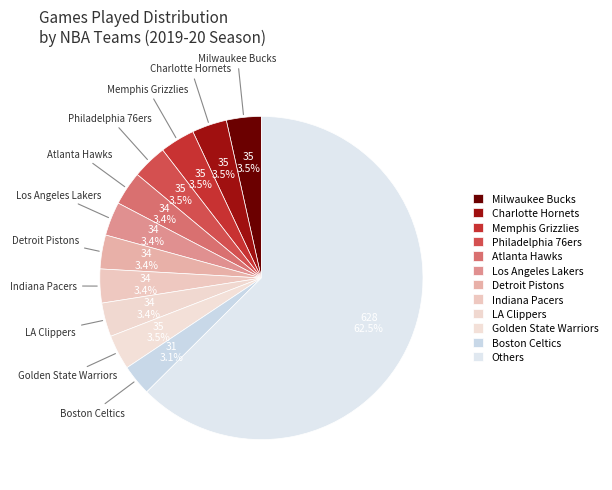

How many segments does this pie chart have?

12